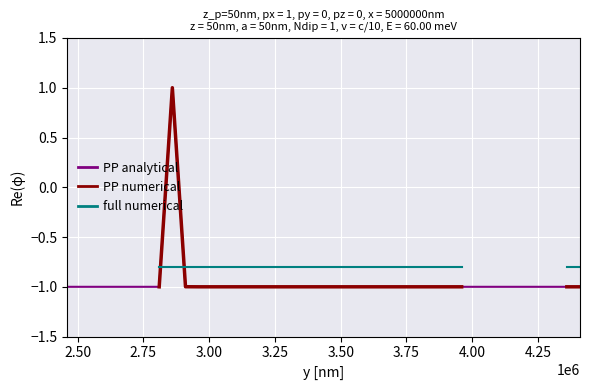

What is the difference between the maximum and minimum values in the PP analytical series?

2.0